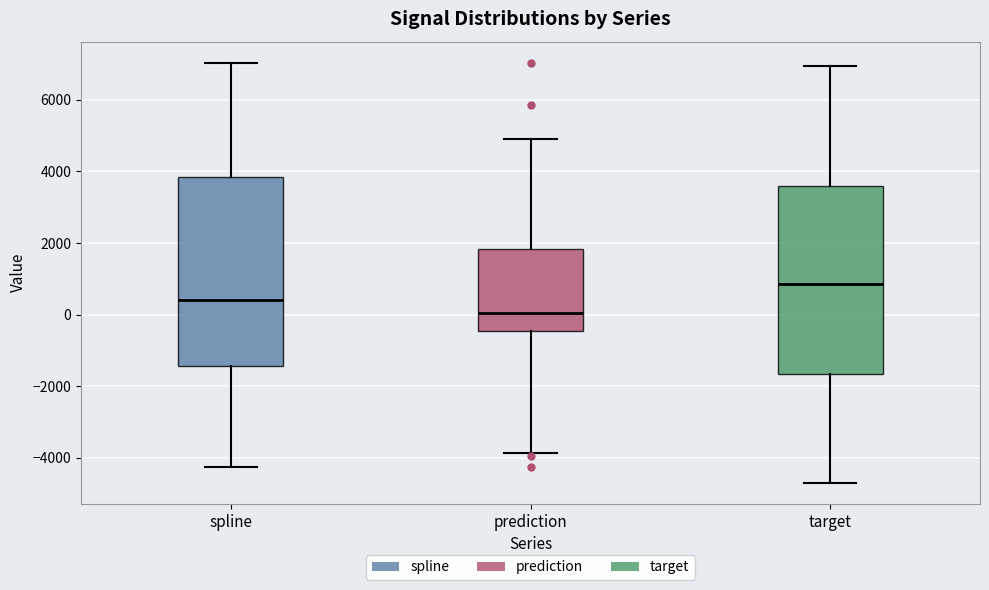

Which box has the highest median line?

target